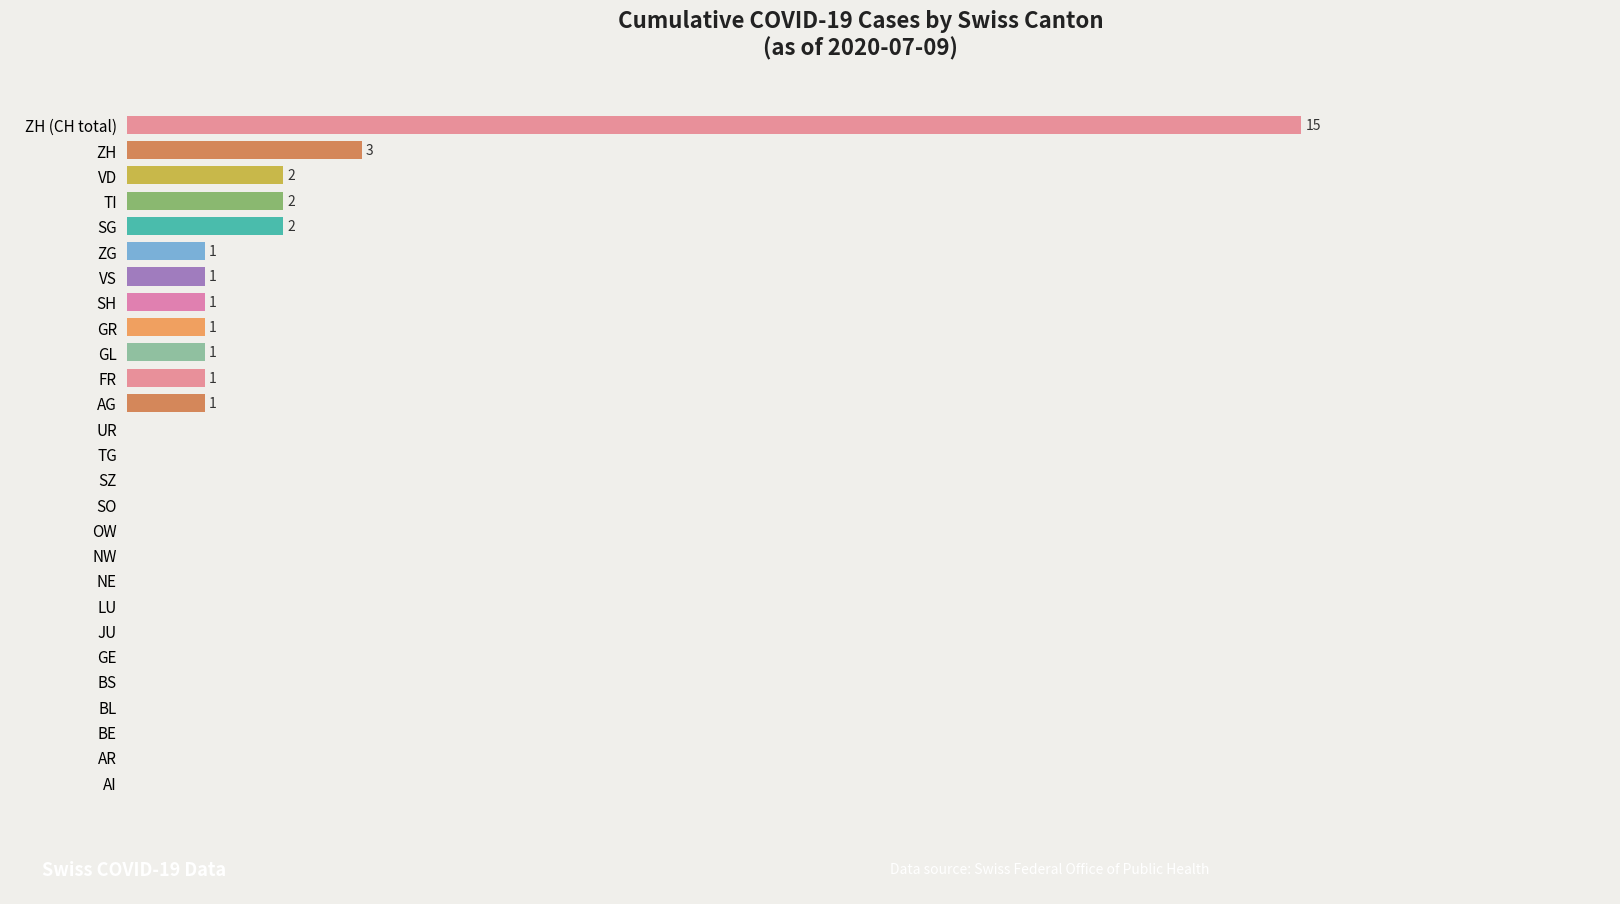

Are the bars horizontal?

Yes